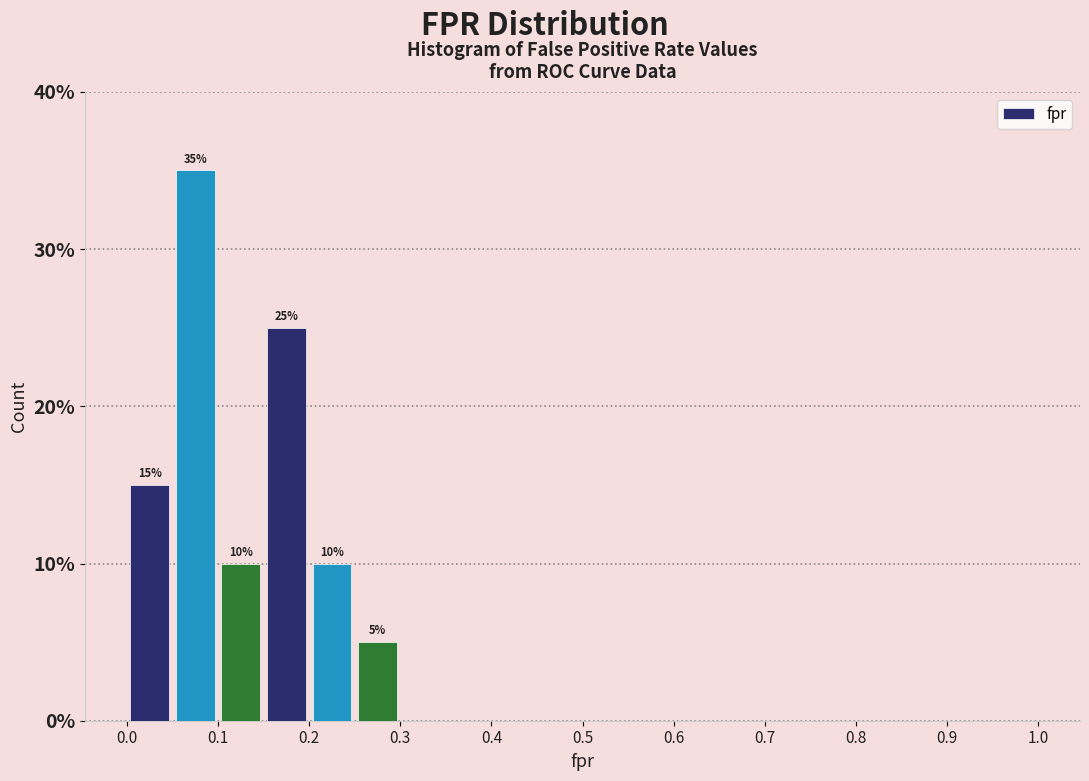

Over which range of the x-axis is the bar tallest?

0.05 to 0.10